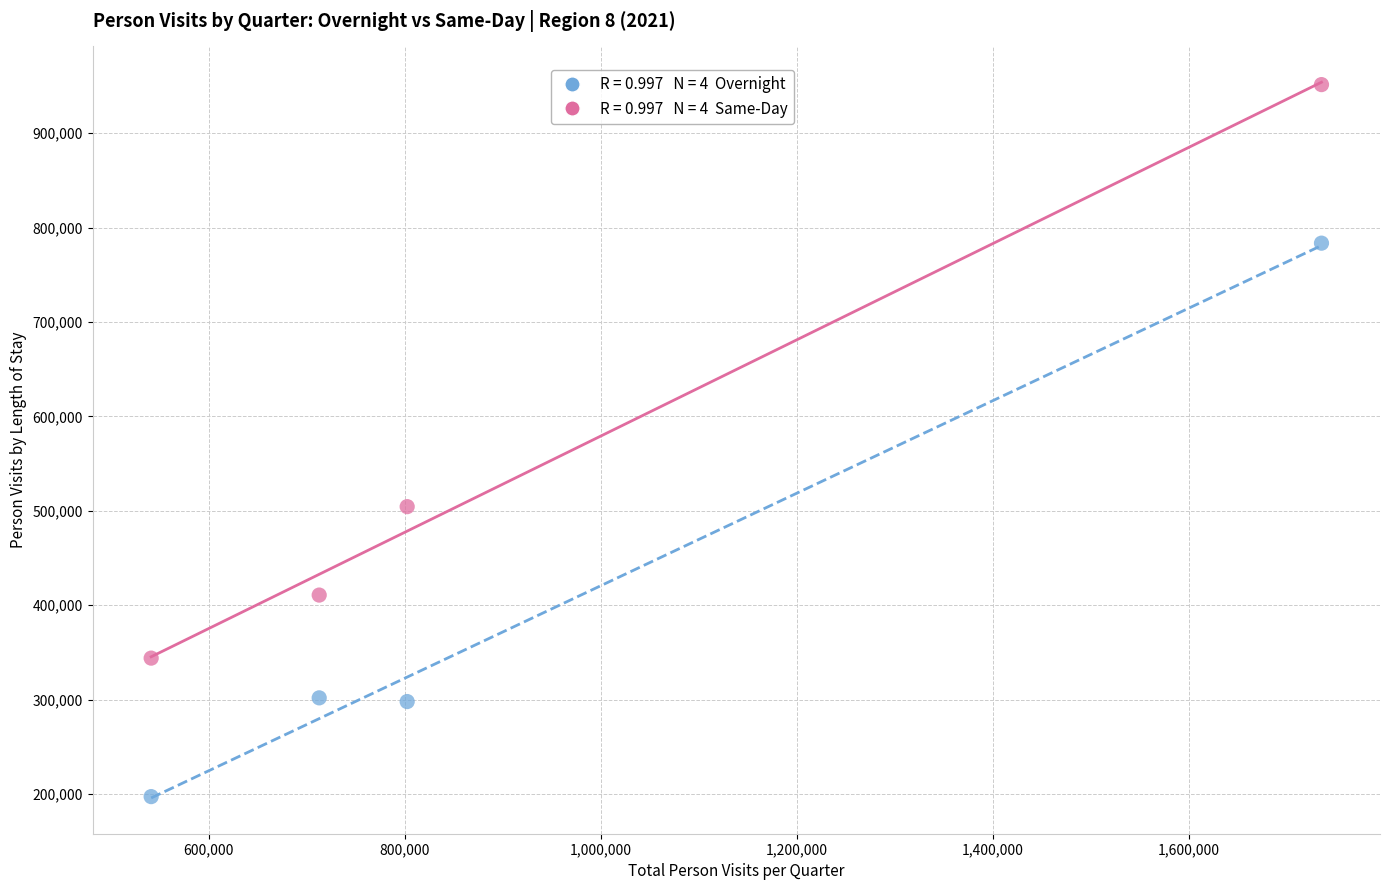

Across all series, what Y value is closest to 574387?

504437.1